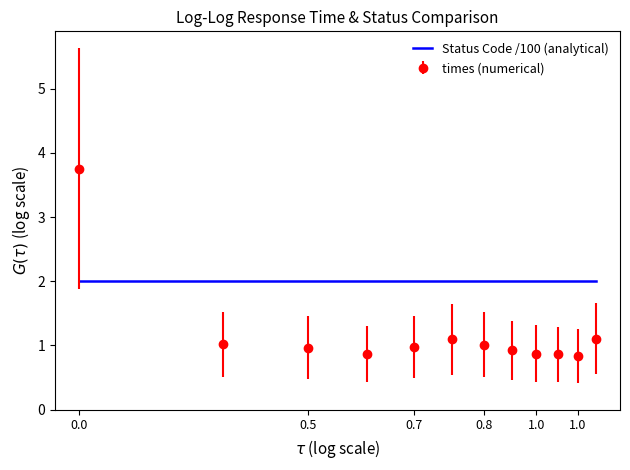

What is the lowest value of the Status Code /100 (analytical) series?

2.0